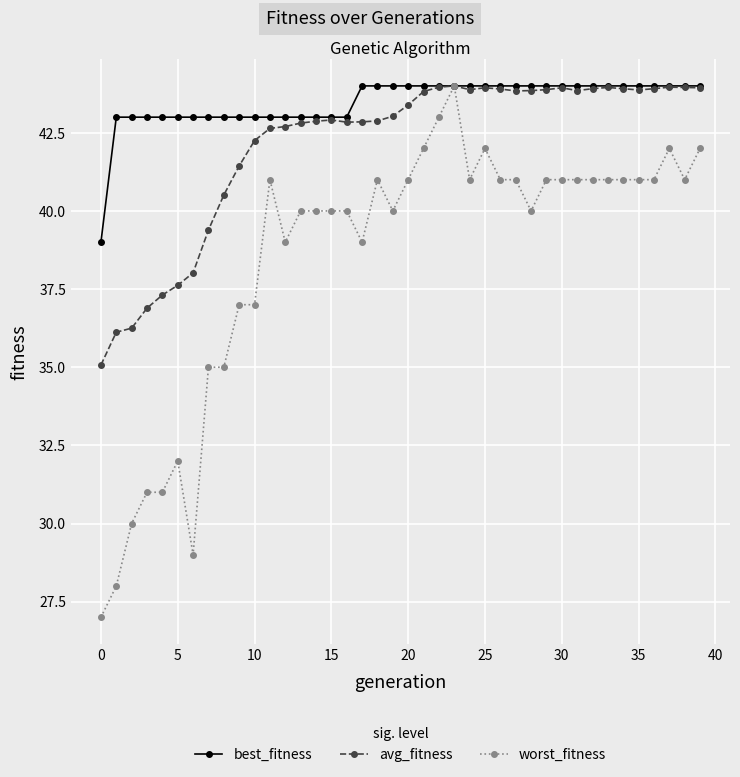

What is the value of the avg_fitness point at the 29th from the left?

43.9